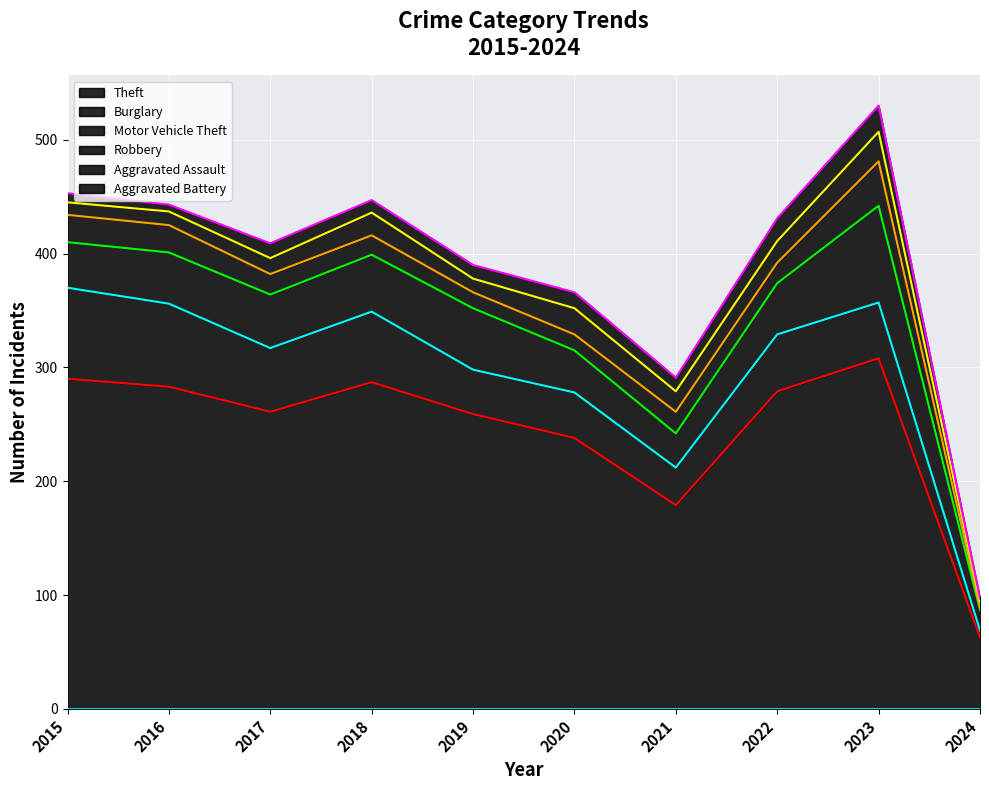

What is the difference between the maximum and minimum values in the Robbery series?

36